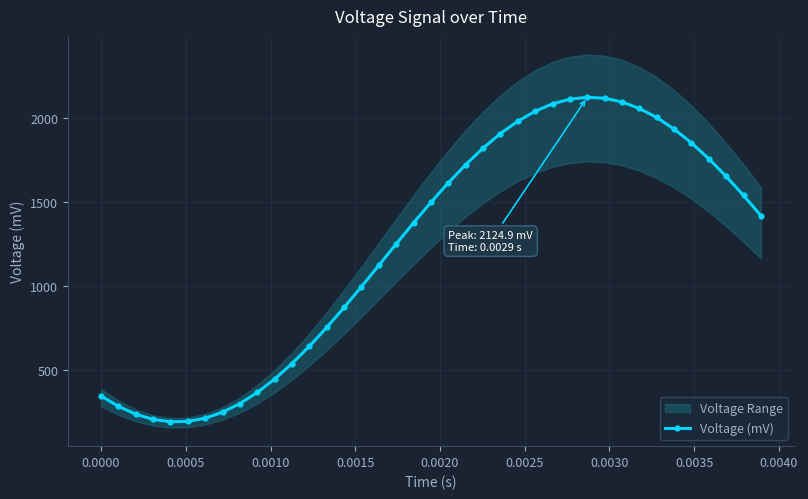

What is the maximum value shown in the chart?

2124.9